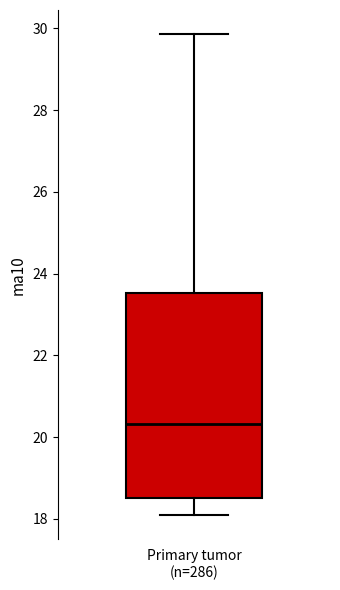

Where does the median line of the box for Primary tumor (n=286) sit on the y-axis? The values are not printed on the chart, so give them approximately, as read against the axis.

20.4